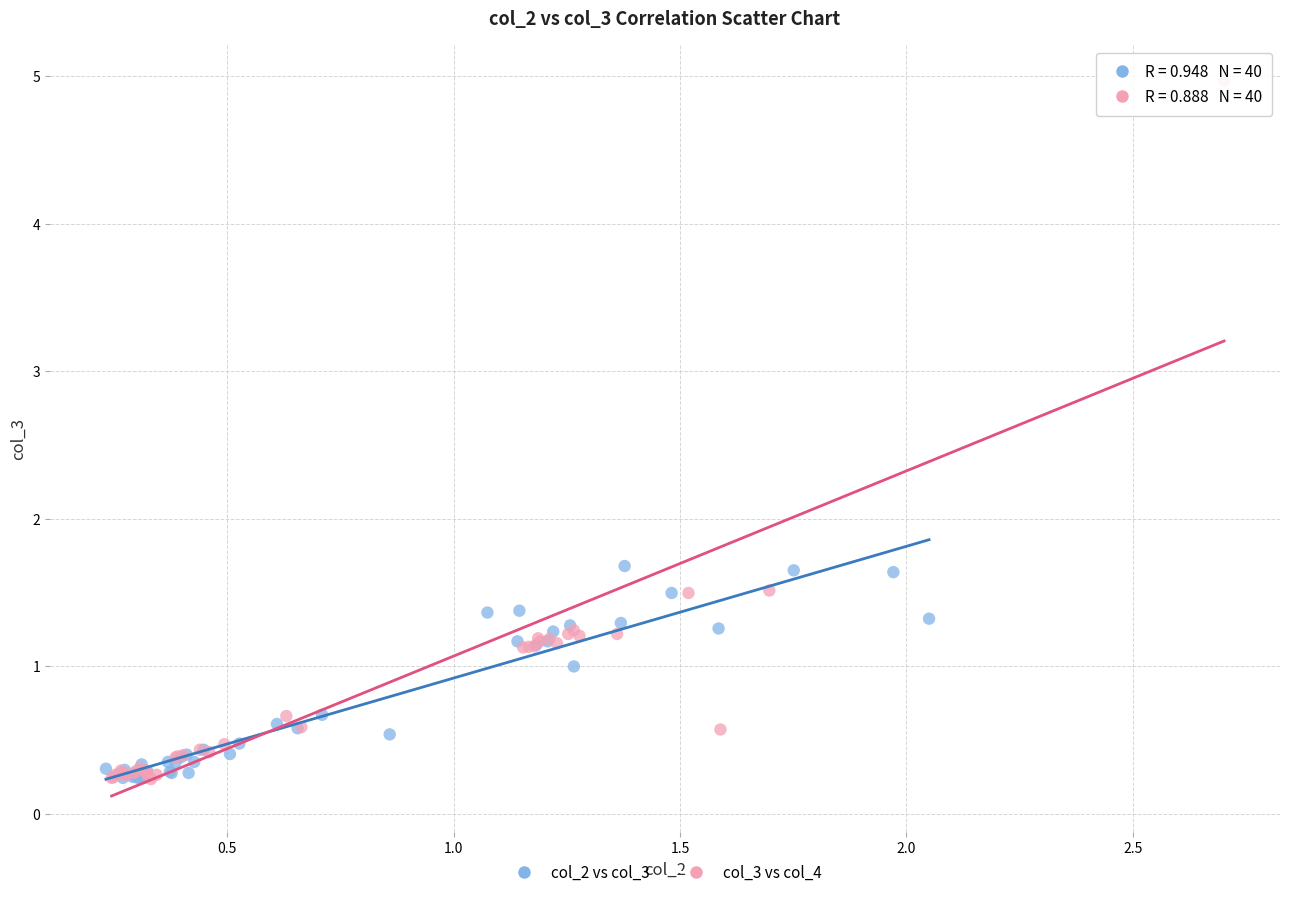

Which series has the widest spread of Y values?

col_3 vs col_4